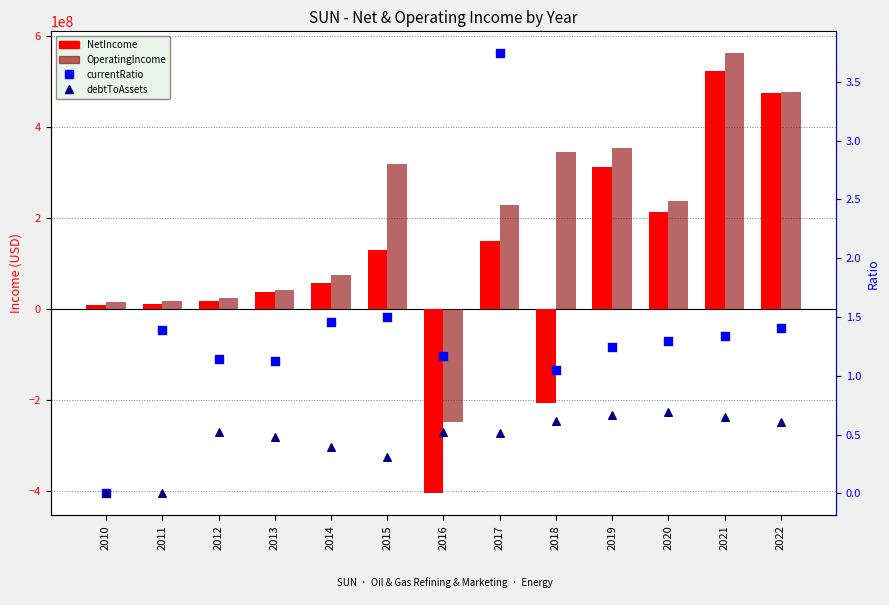

Is the value of debtToAssets at 2014 greater than the value of OperatingIncome at 2014?

No